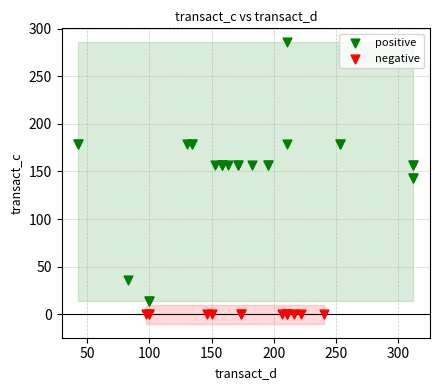

Which series contains the highest Y value?

positive